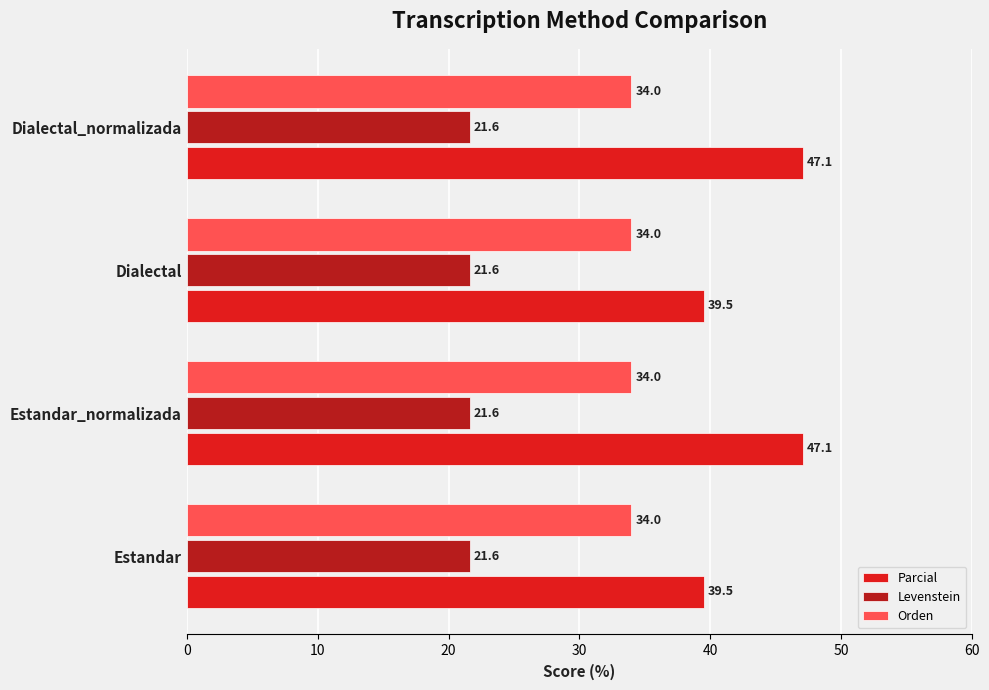

Between Estandar and Estandar_normalizada, which series saw the biggest shift?

Parcial